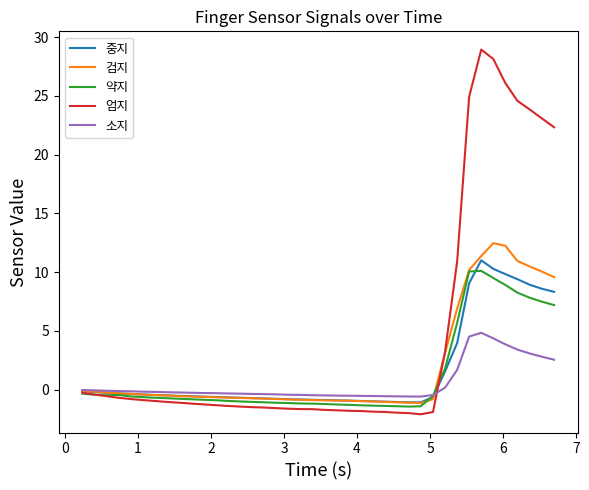

What is the lowest value of the 약지 series?

-1.4